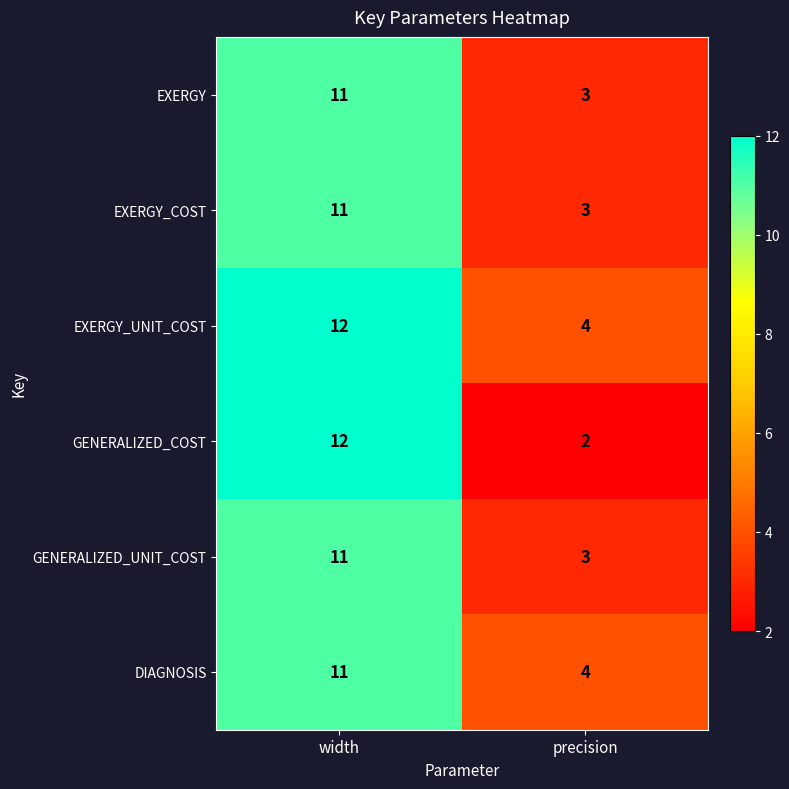

What is the average value of the EXERGY_UNIT_COST series?

8